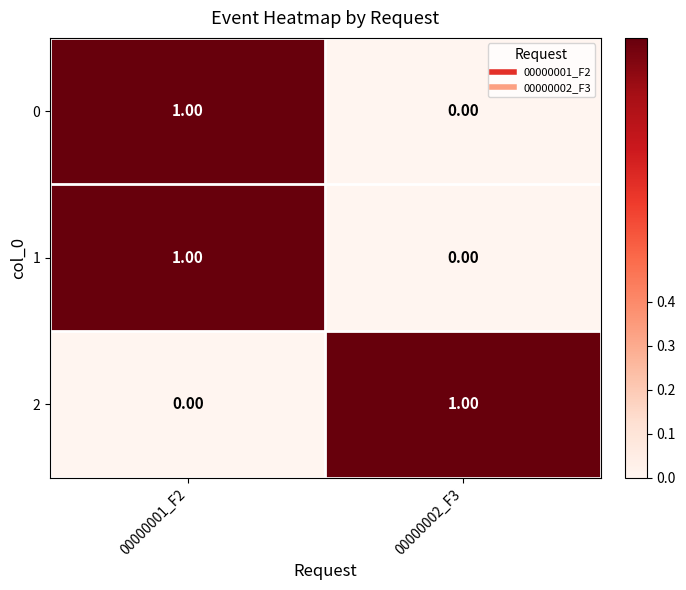

List the labels in order of 0 value, smallest first.

00000002_F3, 00000001_F2